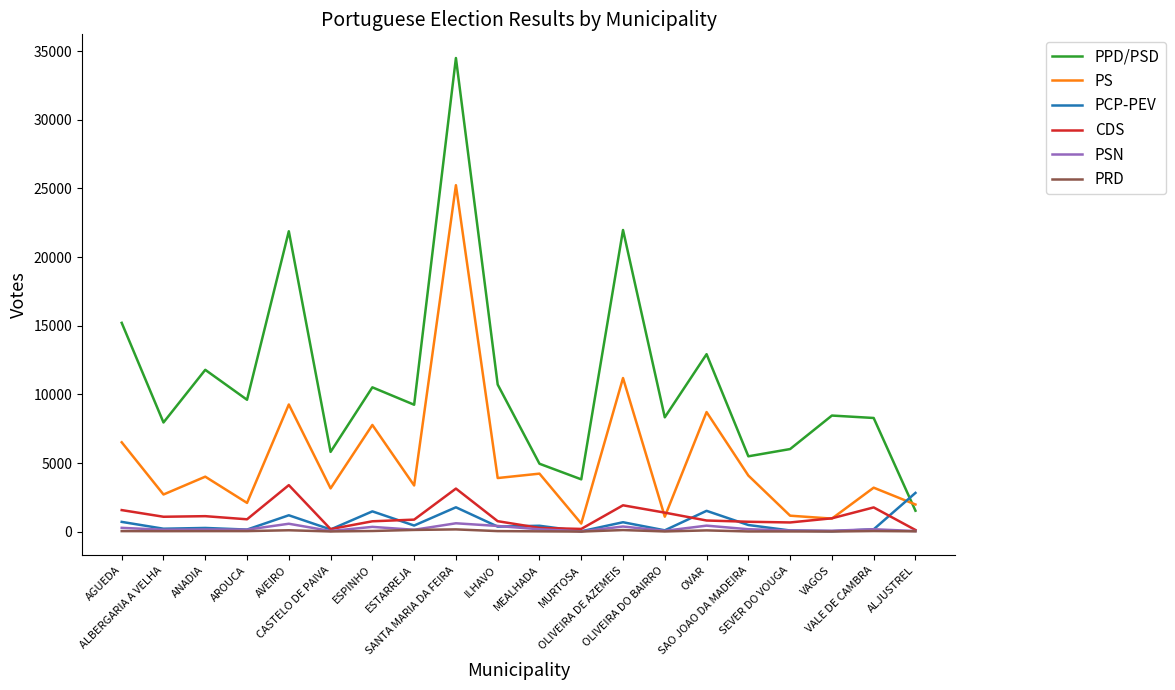

What is the smallest value displayed?

13